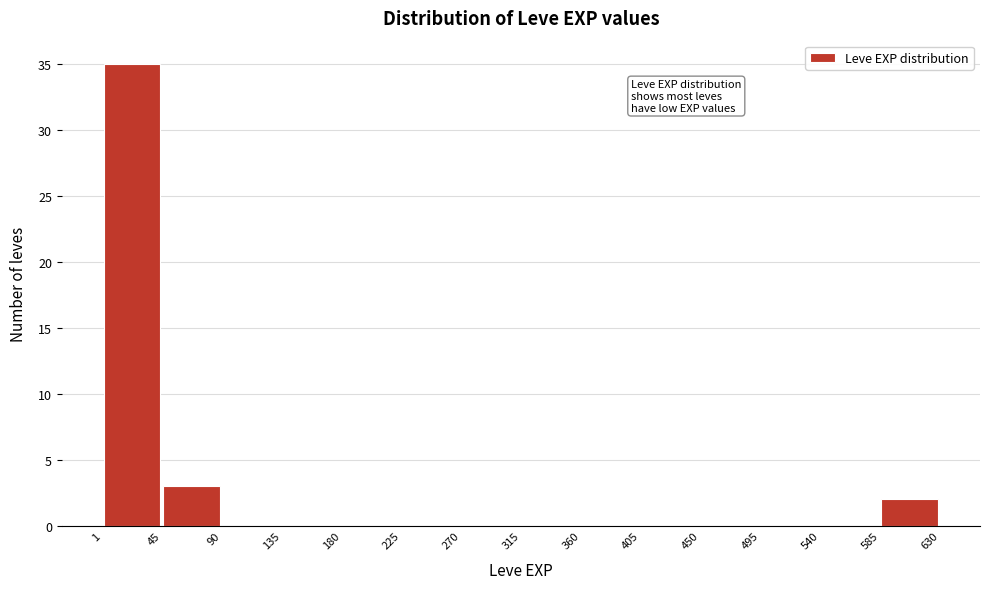

How tall is the bar that spans 1 to 45 on the x-axis? The values are not printed on the chart, so give them approximately, as read against the axis.

35